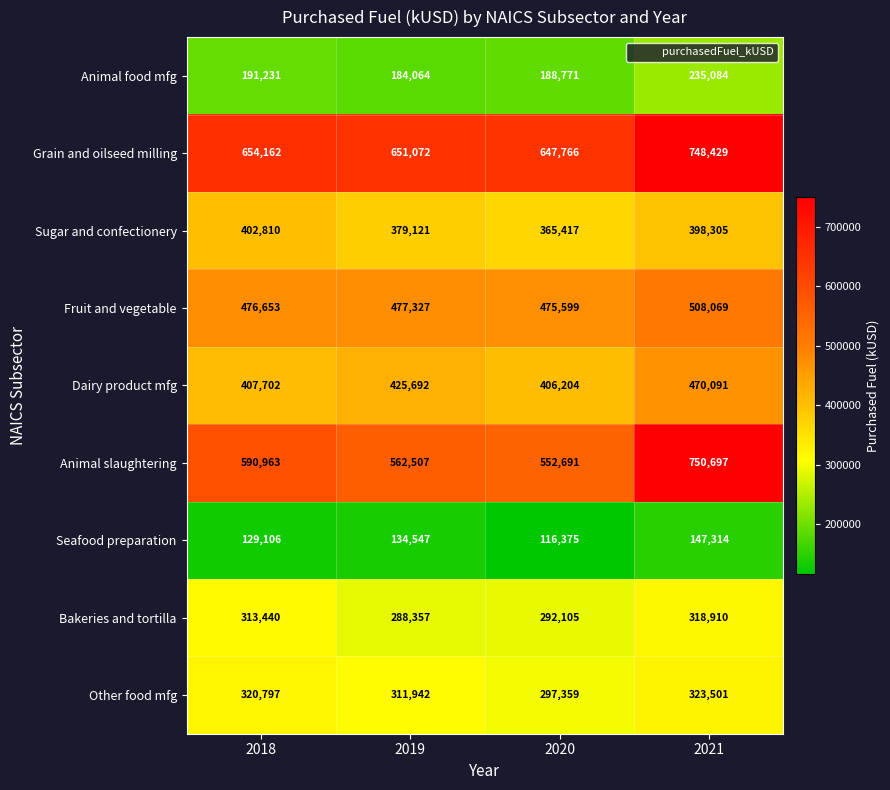

What is the maximum value shown in the chart?

750697